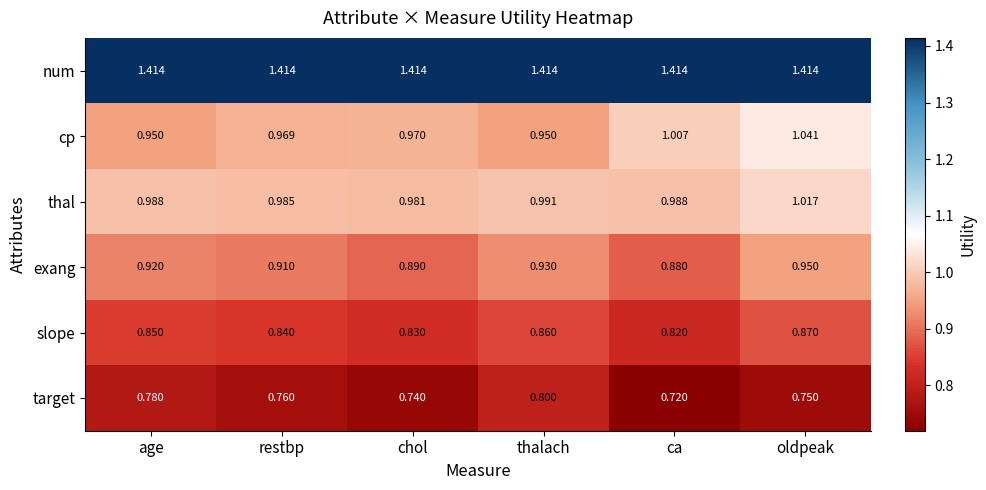

Which series has the largest range (max minus min)?

cp